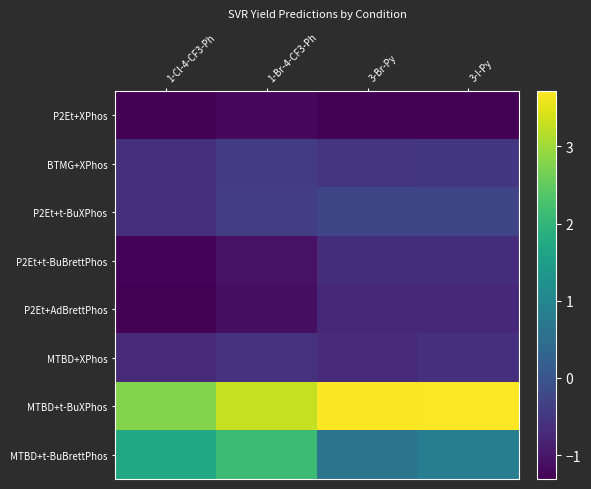

What is the total value across all series at 3-Br-Py?

0.1